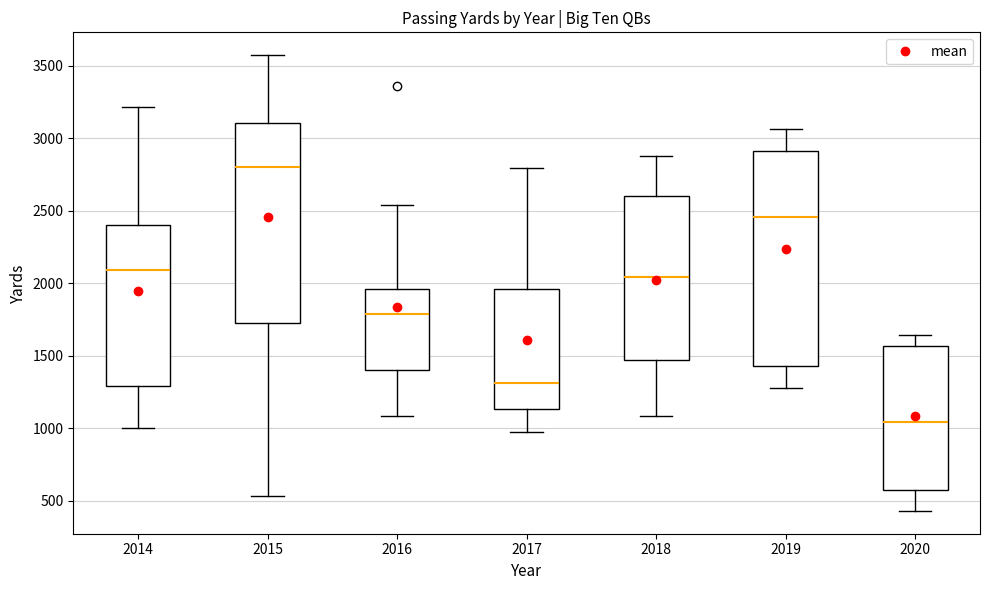

Where does the upper whisker of the box at x = 2020 end on the y-axis? The values are not printed on the chart, so give them approximately, as read against the axis.

1650